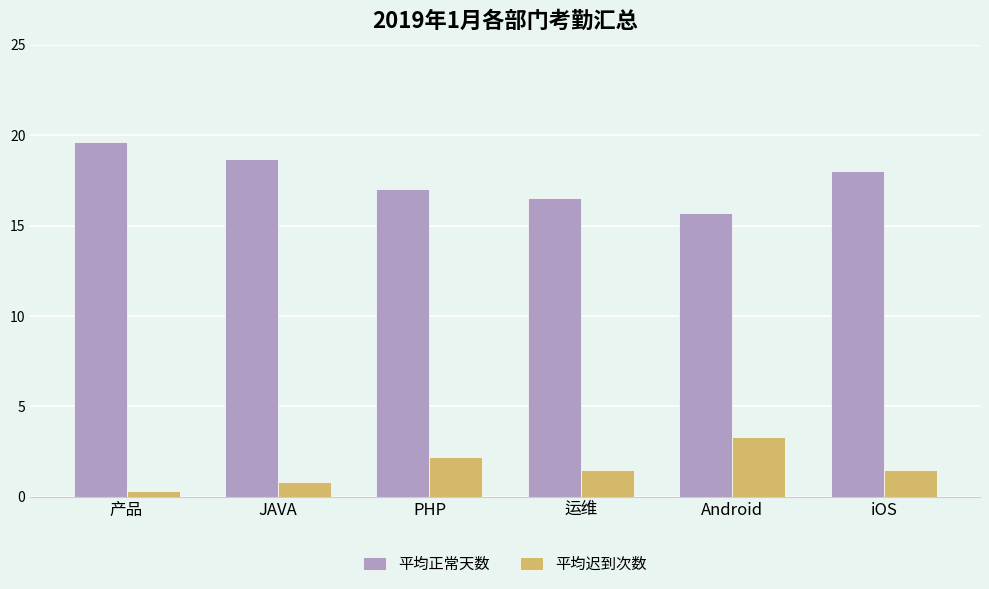

The 平均正常天数 series shows 27.7 at 产品. True or false?

False